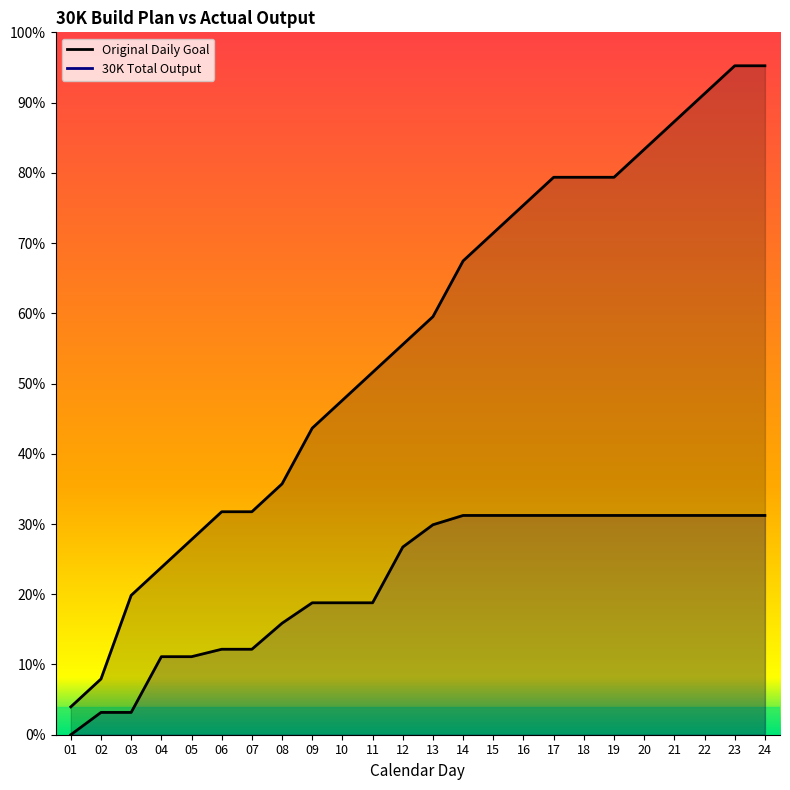

True or false: Original Daily Goal has more than 2 interior local peaks.

False